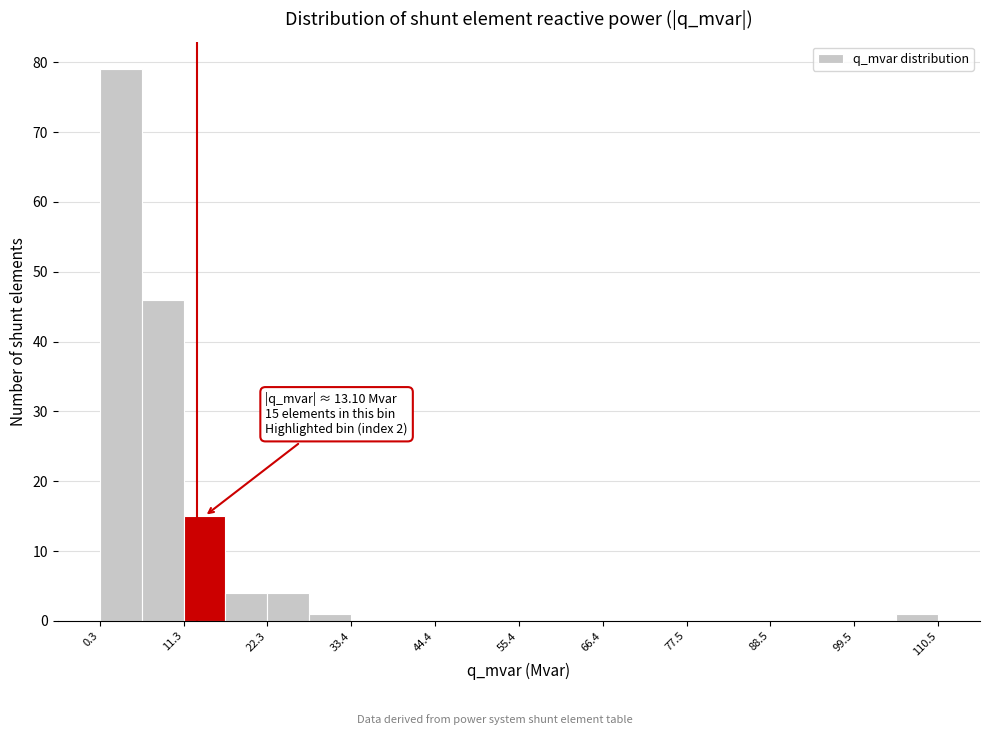

Read against the x-axis, roughly where is the centre of the tallest bar?

4